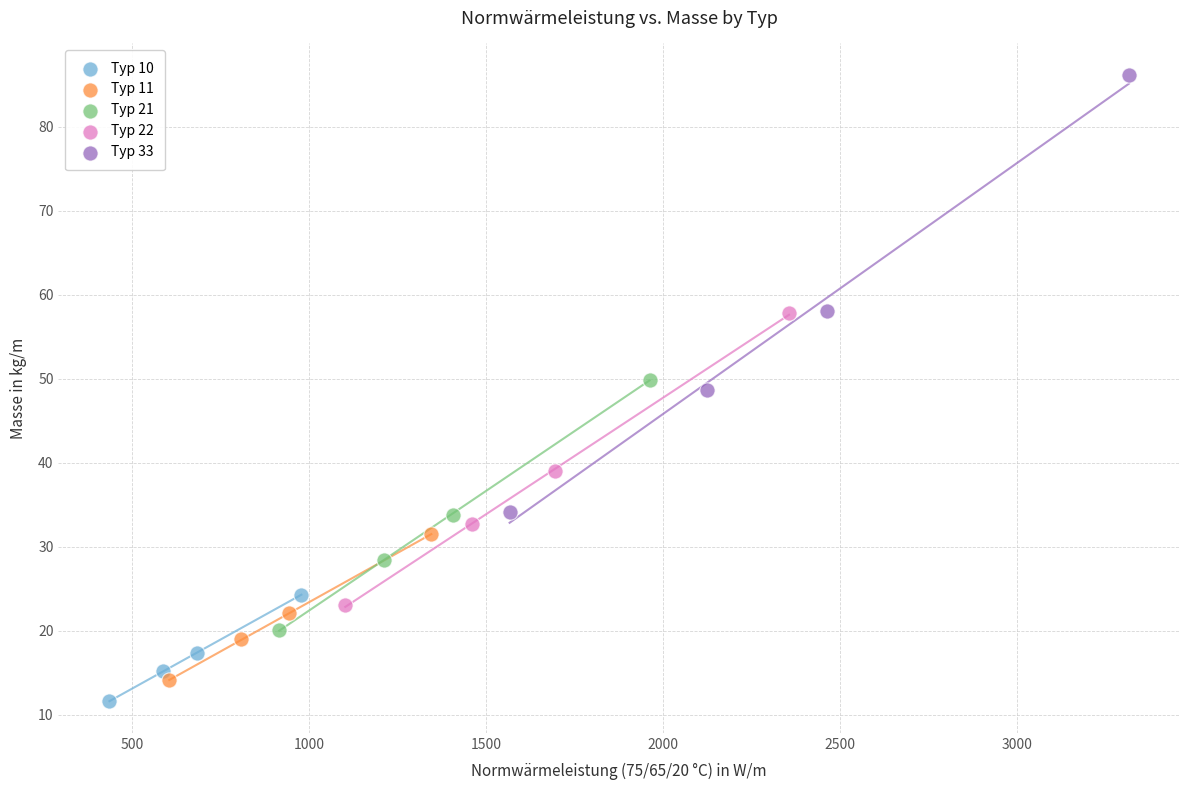

Which series has the widest spread of Y values?

Typ 33